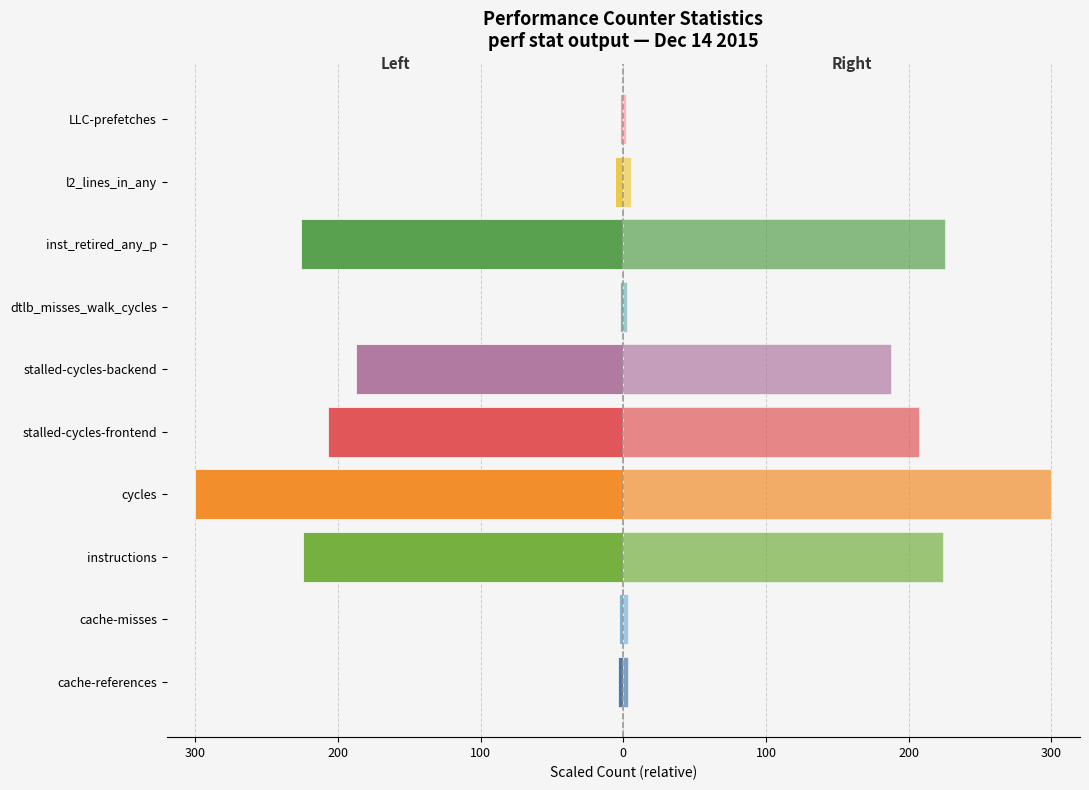

Which series changed the most between cache-misses and cycles?

Value (left)